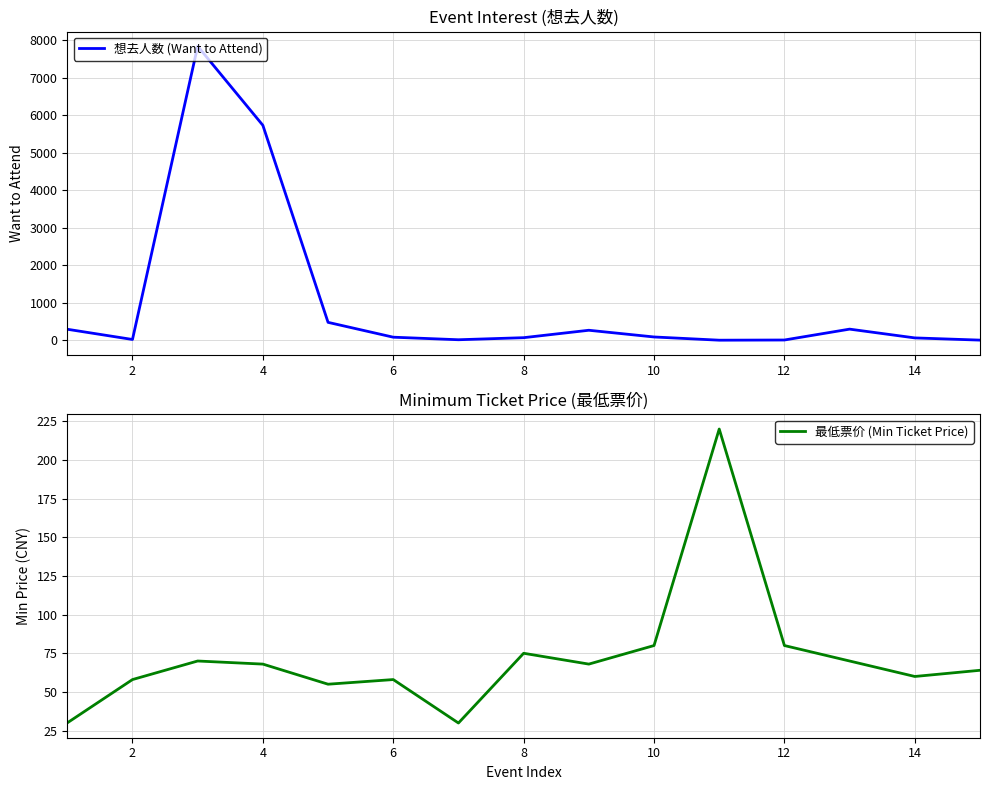

Where is the first local minimum for 想去人数 (Want to Attend)?

2